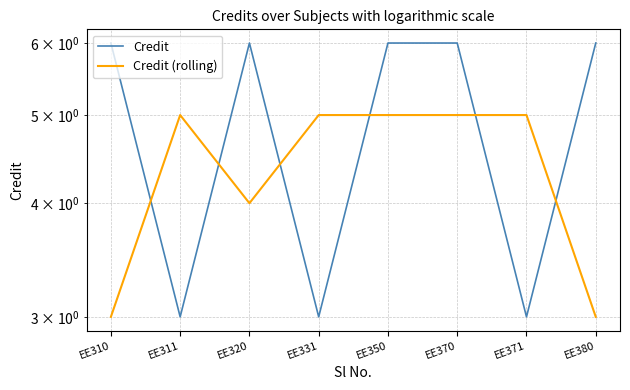

What is the approximate value of Credit at EE380?

6